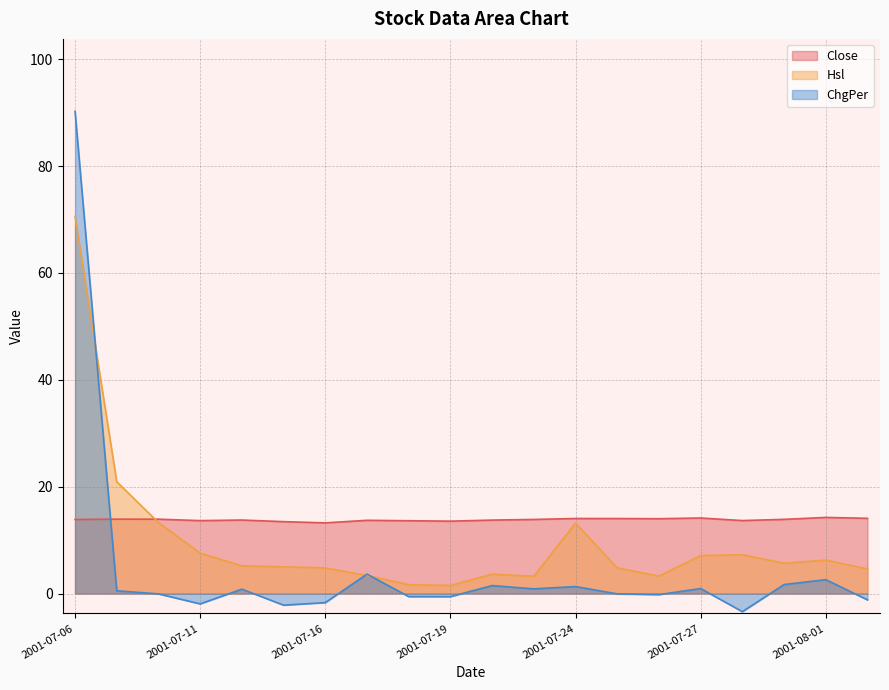

At which category does the chart reach its peak across all series?

2001-07-06